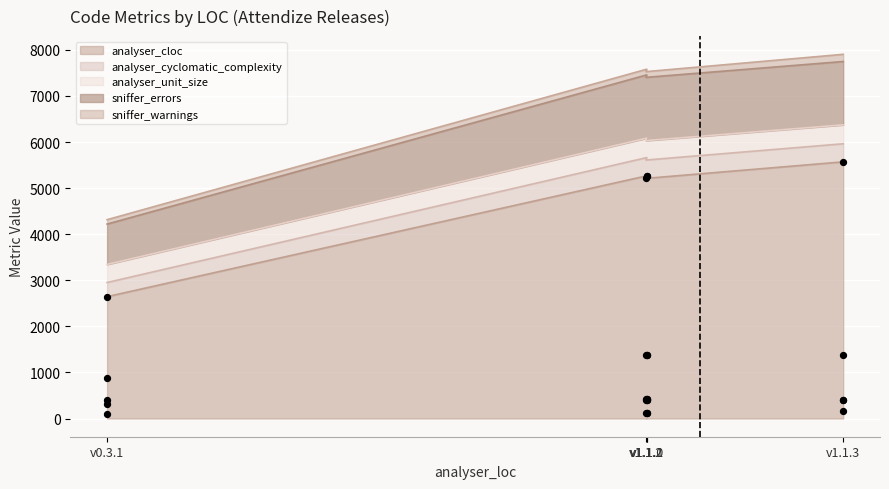

Is the value of analyser_unit_size at v1.1.2 greater than the value of sniffer_errors at v1.1.3?

No